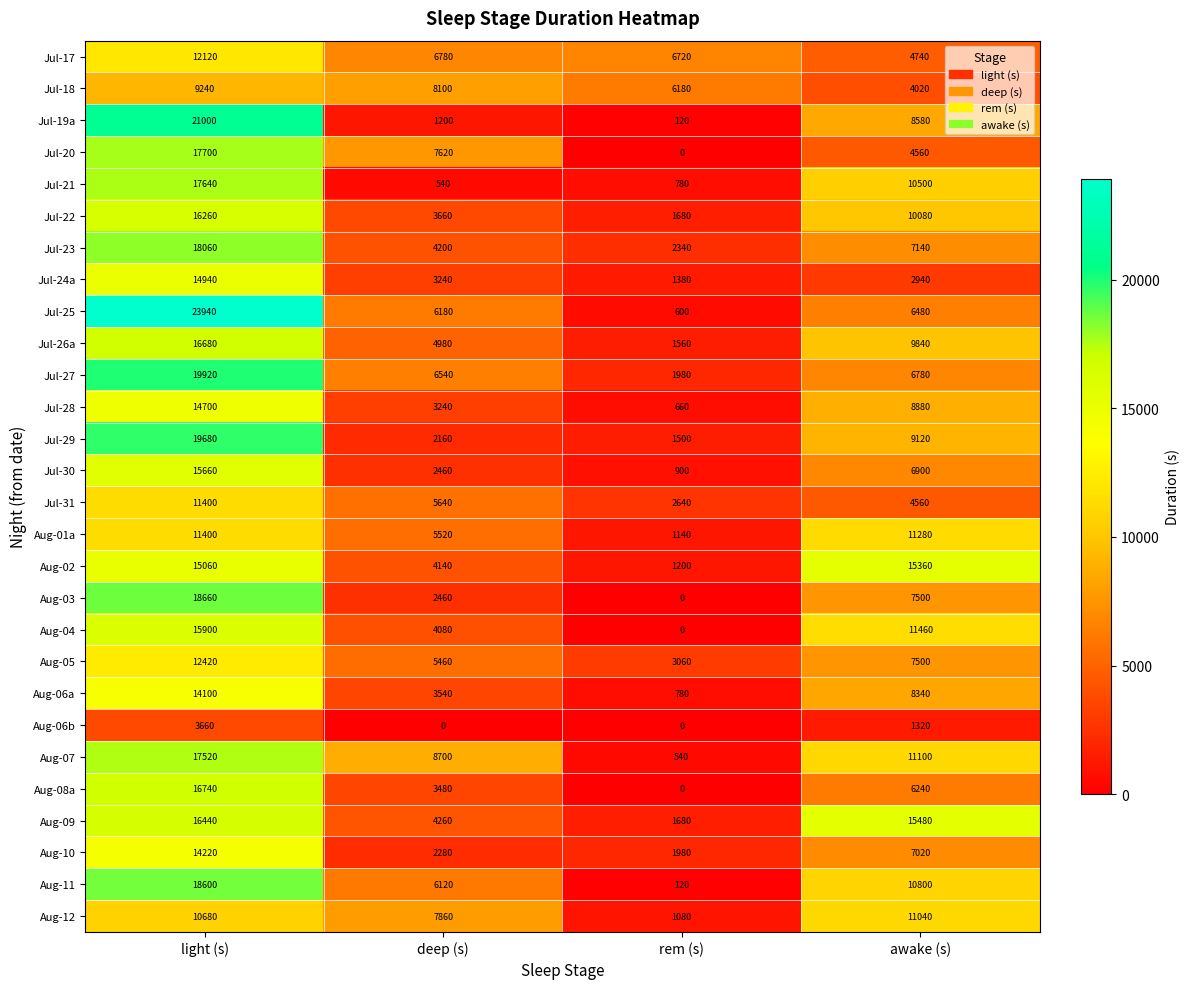

What is the maximum value for Jul-31?

11400